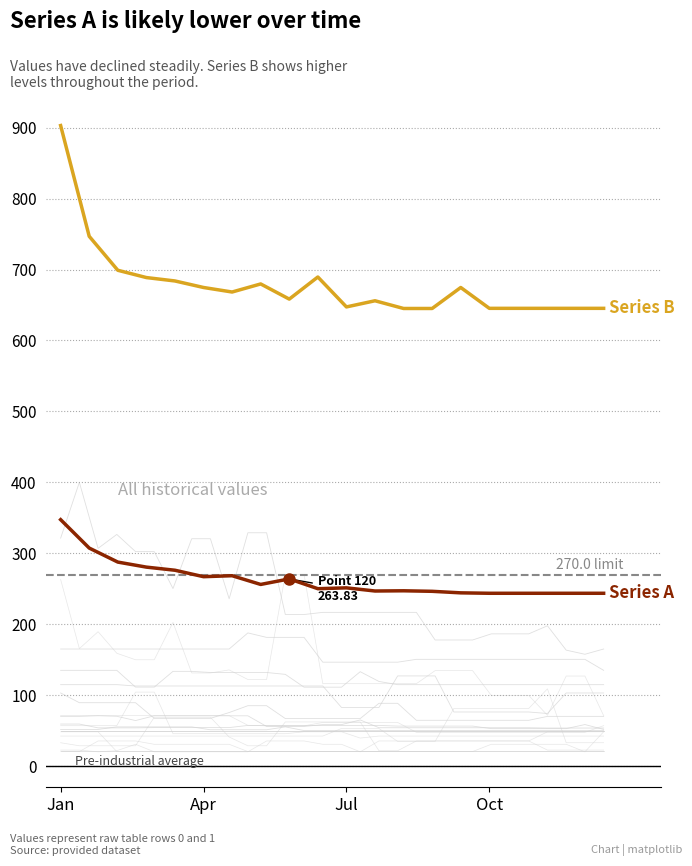

True or false: Series B and Series A intersect in this chart.

False